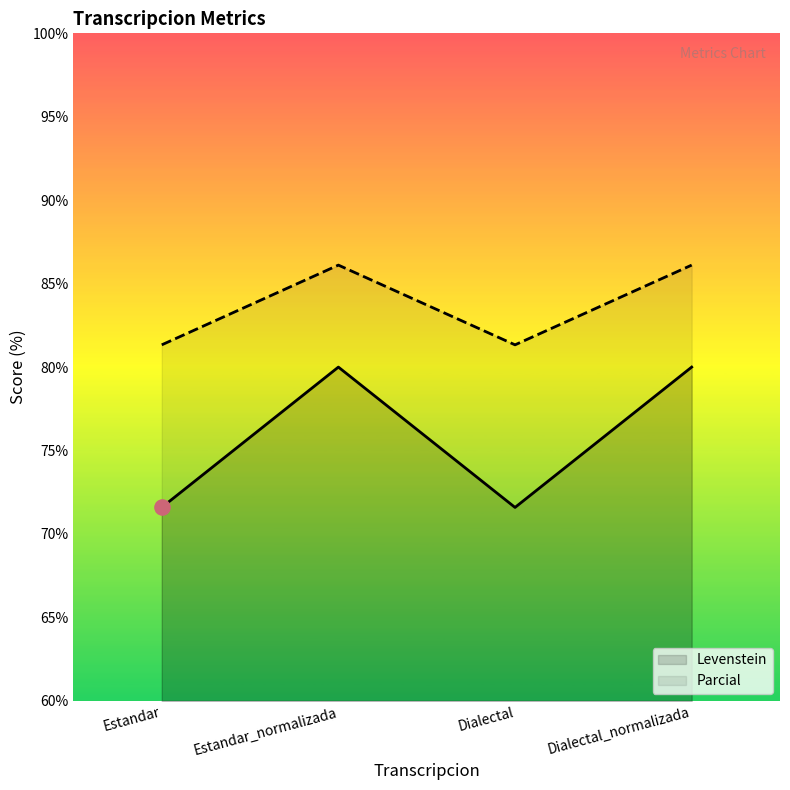

At how many categories does at least one series exceed 79?

4